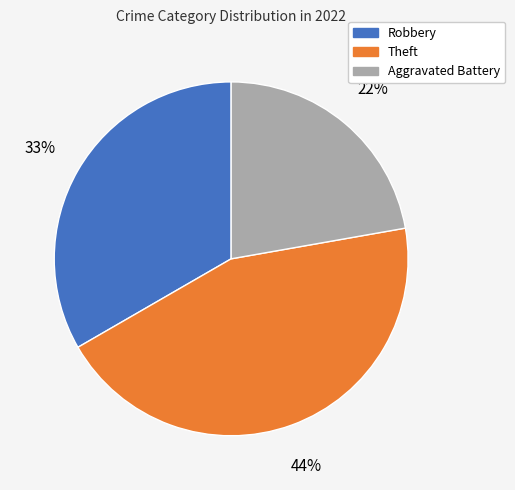

To the nearest percent, what percentage of the pie is Robbery?

33%